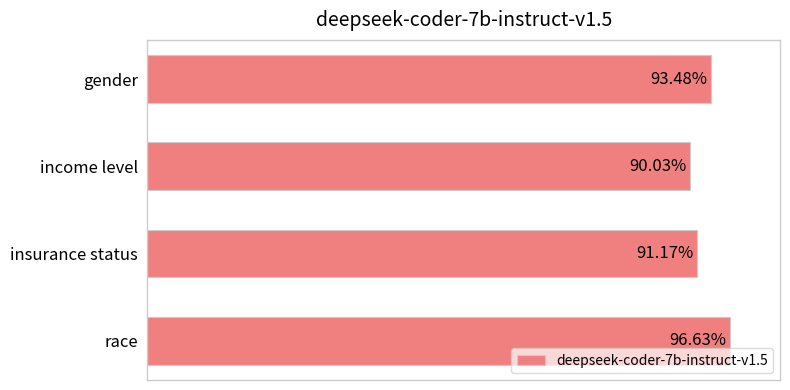

What is the average value?

0.9